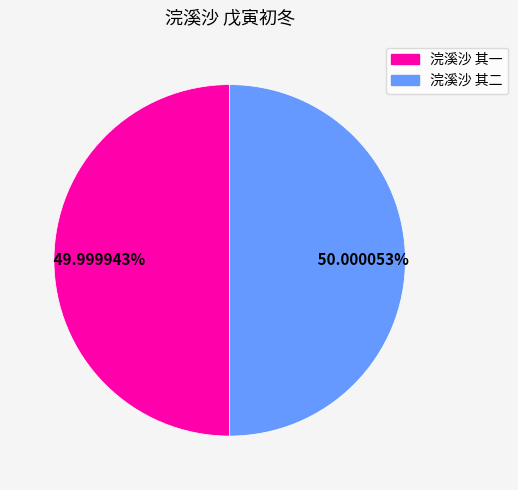

Is the sum of 浣溪沙 其一 and 浣溪沙 其二 greater than half?

Yes